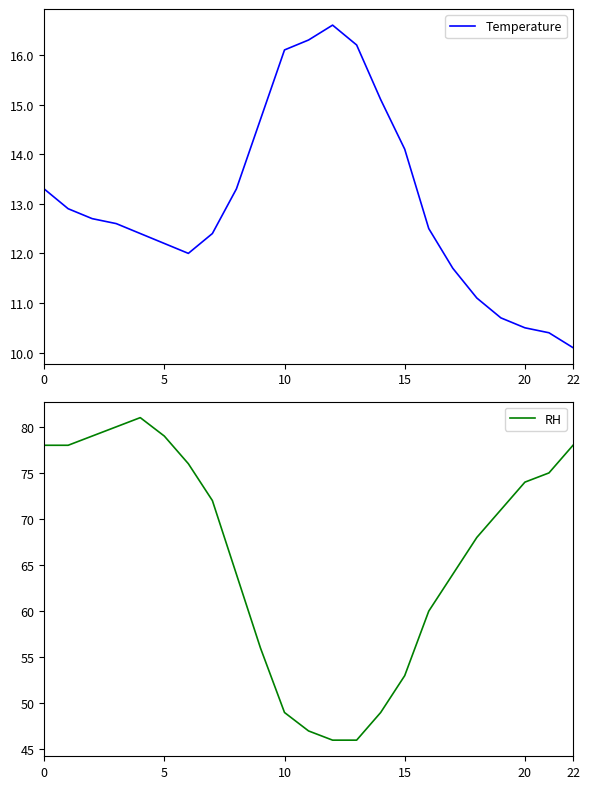

What value does the RH series have at 20?

74